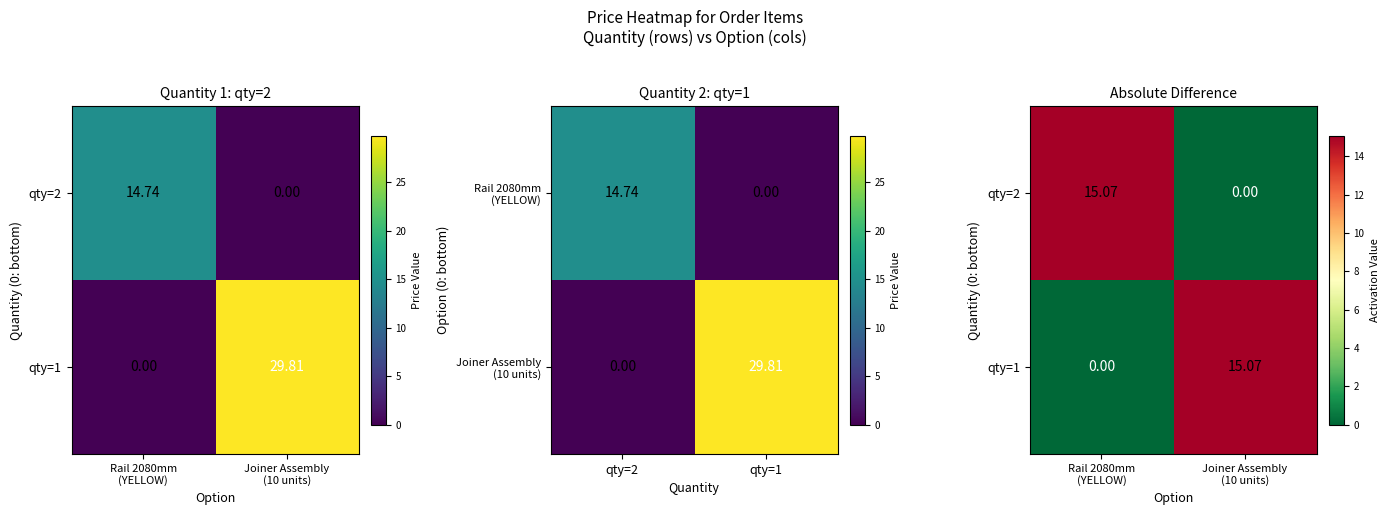

How many values in qty=2 are above zero?

1